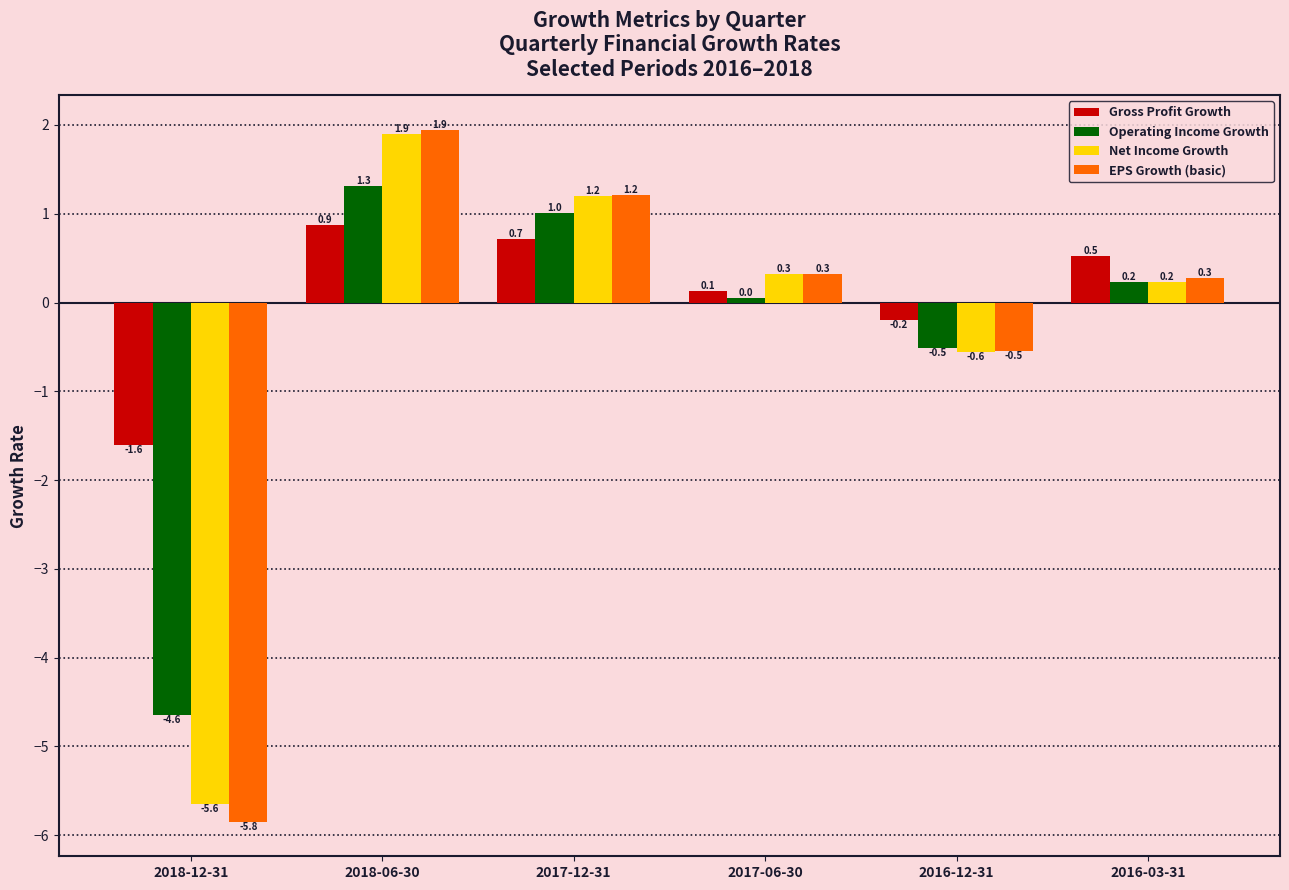

Which series changed the most between 2017-06-30 and 2016-12-31?

Net Income Growth